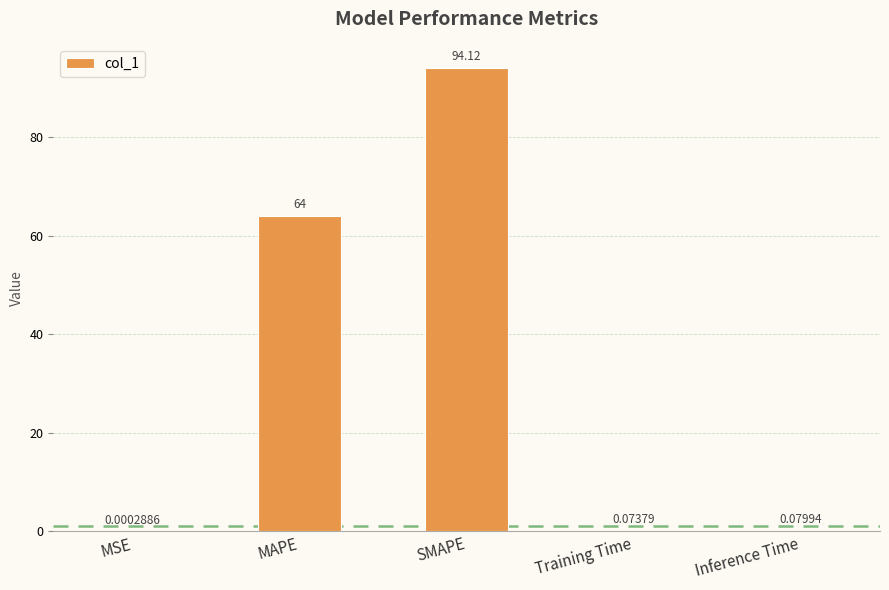

What is the approximate value at MAPE?

64.0